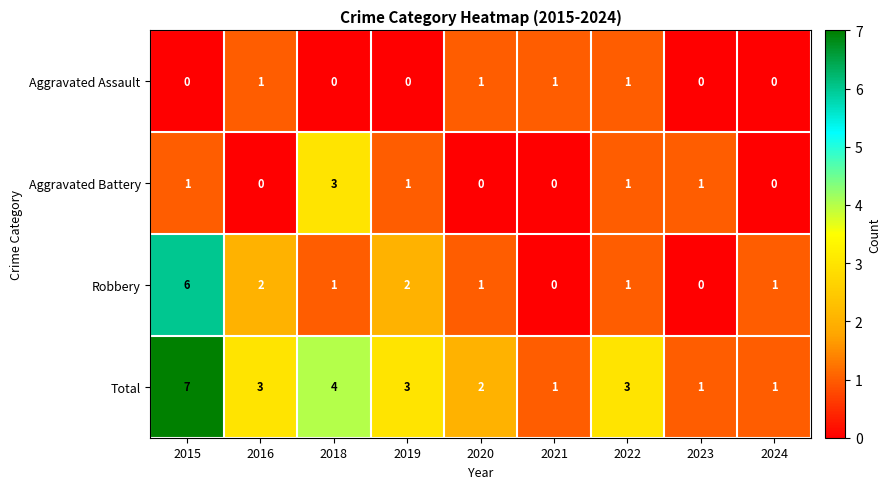

Is it true that Aggravated Assault equals -1 at 2023?

False